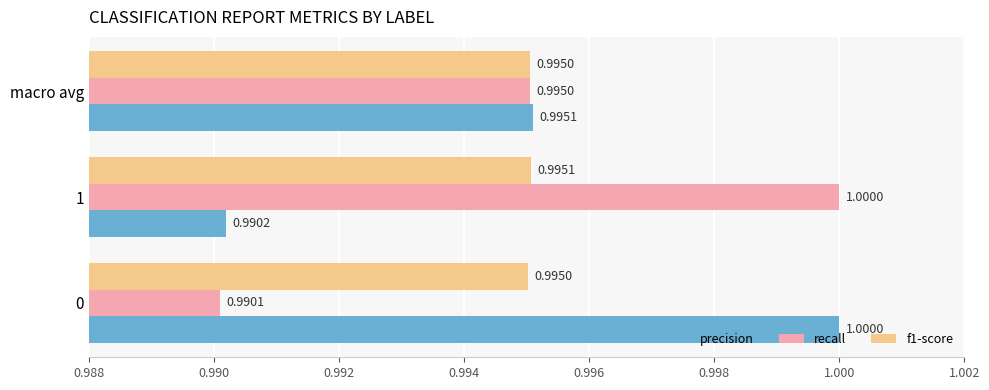

Which series has the largest range (max minus min)?

recall